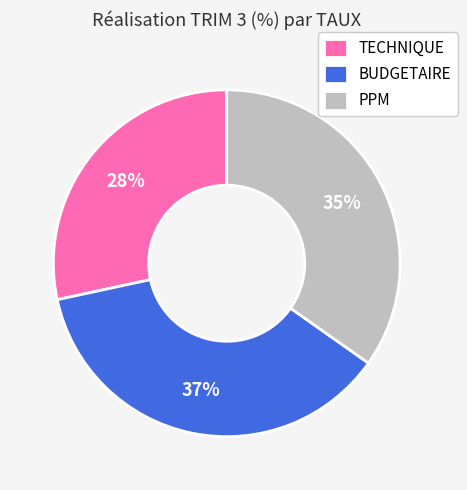

To the nearest percent, what is the average slice percentage?

33%